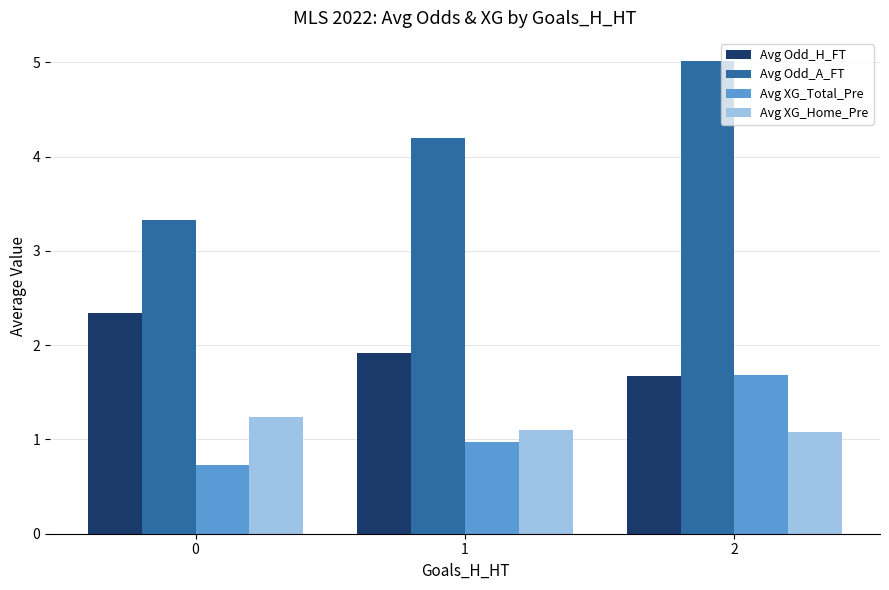

Does the chart contain any negative values?

No